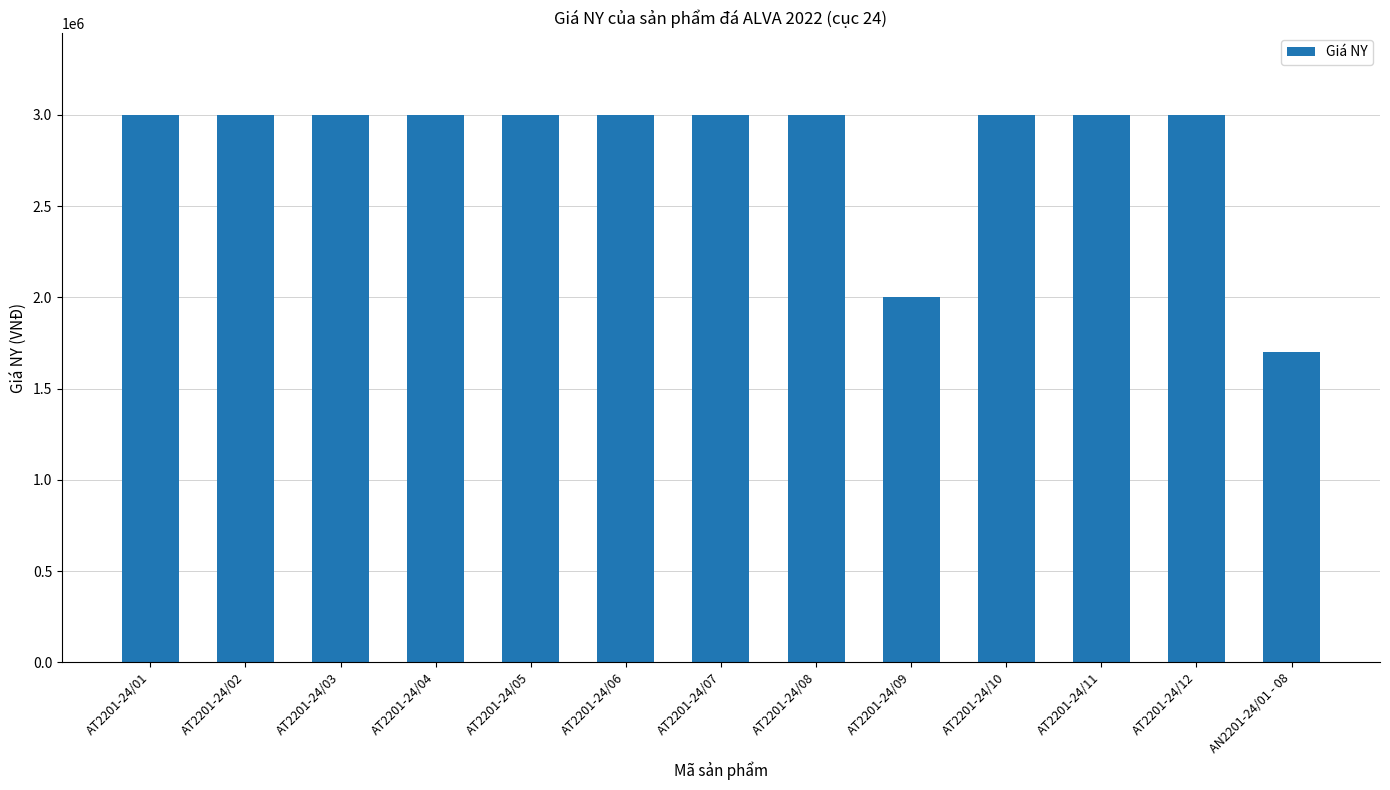

Are the bars horizontal?

No